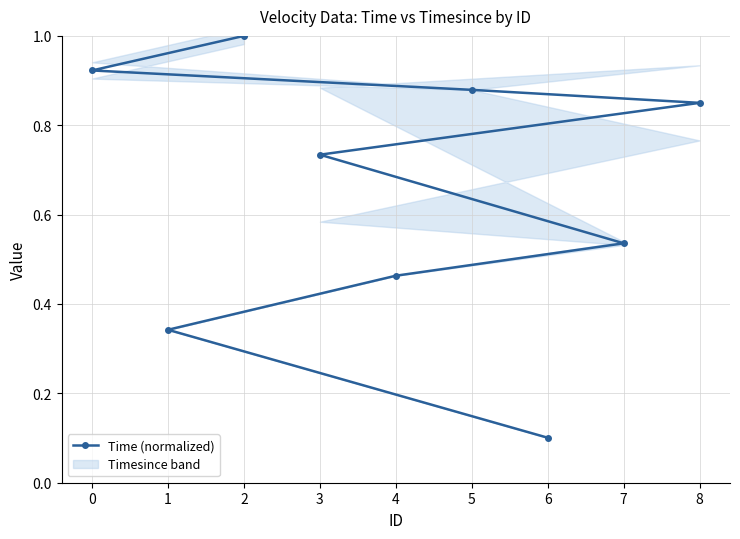

What is the label of the 2nd point from the left?

1